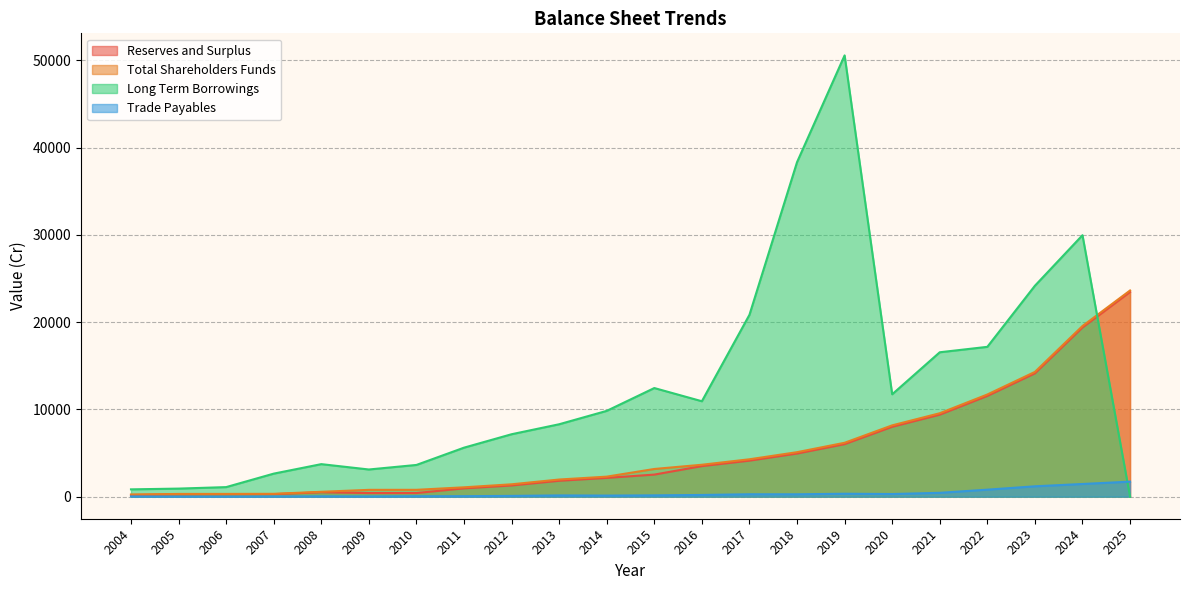

Reading left to right, extract all data points from this chart.

Reserves and Surplus: 2004=197.2	2005=264.7	2006=277.7	2007=288.3	2008=506.4	2009=414.5	2010=418.5	2011=952.6	2012=1284.7	2013=1821.6	2014=2151.4	2015=2528.9	2016=3501.2	2017=4128.4	2018=4941.7	2019=6019.3	2020=8007.9	2021=9396.2	2022=11543.4	2023=14131.6	2024=19386.9	2025=23459.2
Total Shareholders Funds: 2004=245.6	2005=312.8	2006=315.7	2007=326.4	2008=558.6	2009=781.0	2010=785.0	2011=1072.0	2012=1417.3	2013=1964.8	2014=2294.7	2015=3172.7	2016=3657.4	2017=4284.7	2018=5098.1	2019=6175.7	2020=8171.8	2021=9560.3	2022=11707.7	2023=14296.0	2024=19554.9	2025=23627.4
Long Term Borrowings: 2004=838.2	2005=924.3	2006=1095.3	2007=2639.8	2008=3727.6	2009=3114.5	2010=3635.2	2011=5615.5	2012=7154.6	2013=8298.7	2014=9833.0	2015=12447.5	2016=10934.7	2017=20840.1	2018=38330.3	2019=50566.7	2020=11732.4	2021=16547.7	2022=17169.0	2023=24169.9	2024=29962.5	2025=0.0
Trade Payables: 2004=24.7	2005=7.1	2006=3.5	2007=21.6	2008=39.6	2009=27.4	2010=52.1	2011=55.7	2012=89.5	2013=143.9	2014=124.6	2015=150.7	2016=196.4	2017=275.1	2018=271.1	2019=336.4	2020=302.4	2021=440.9	2022=802.8	2023=1188.0	2024=1453.4	2025=1722.5